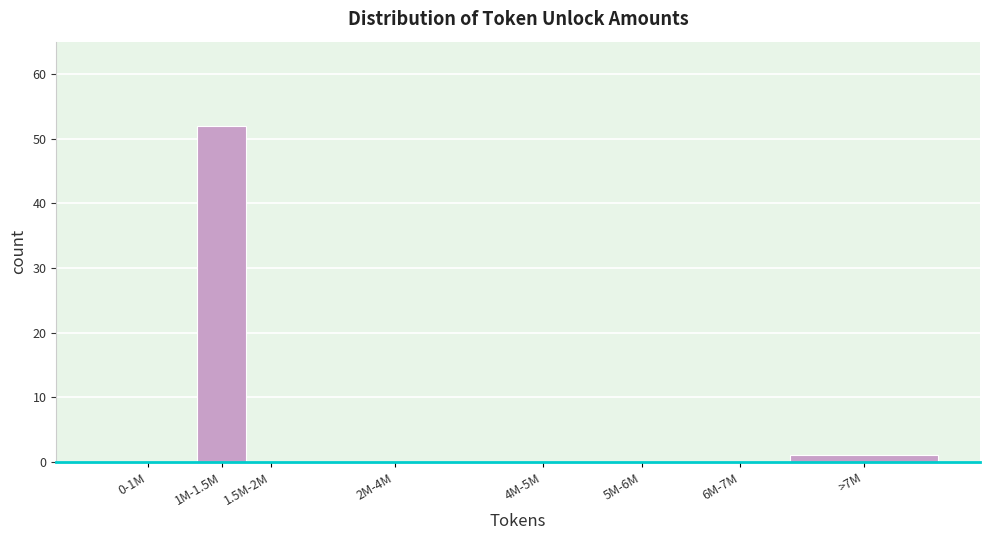

Reading left to right, what are all the values shown in this chart?

0-1M=0	1M-1.5M=52	1.5M-2M=0	2M-4M=0	4M-5M=0	5M-6M=0	6M-7M=0	>7M=1